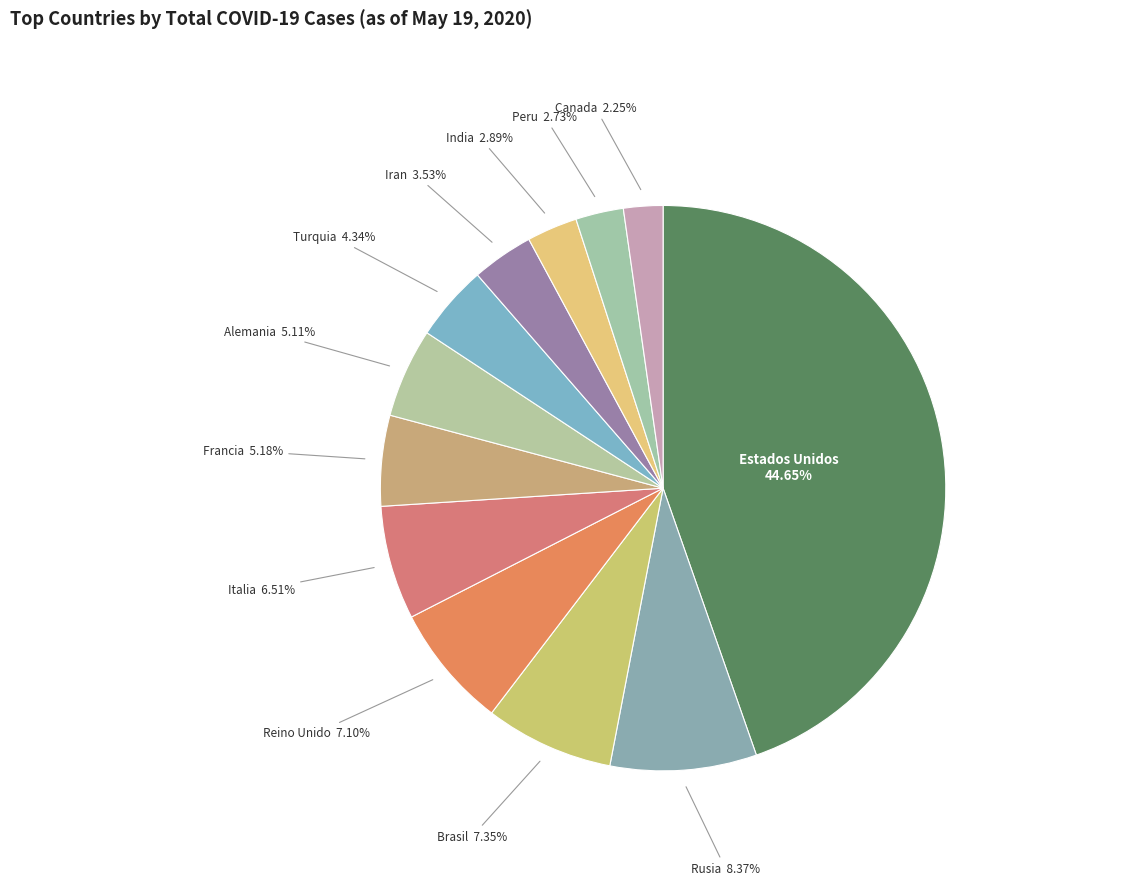

To the nearest percent, what percentage of the pie is Peru?

3%